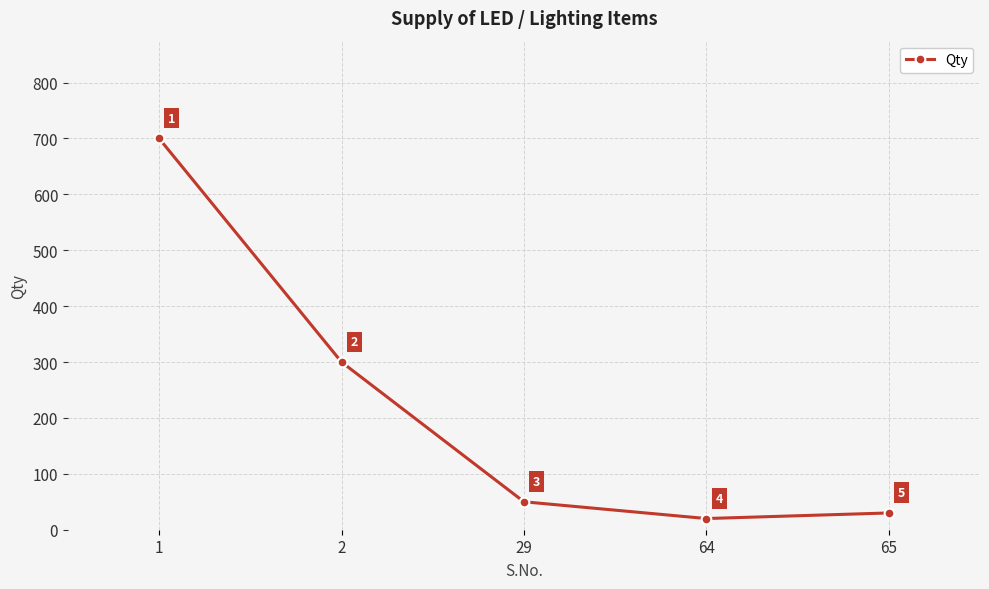

What is the average value?

220